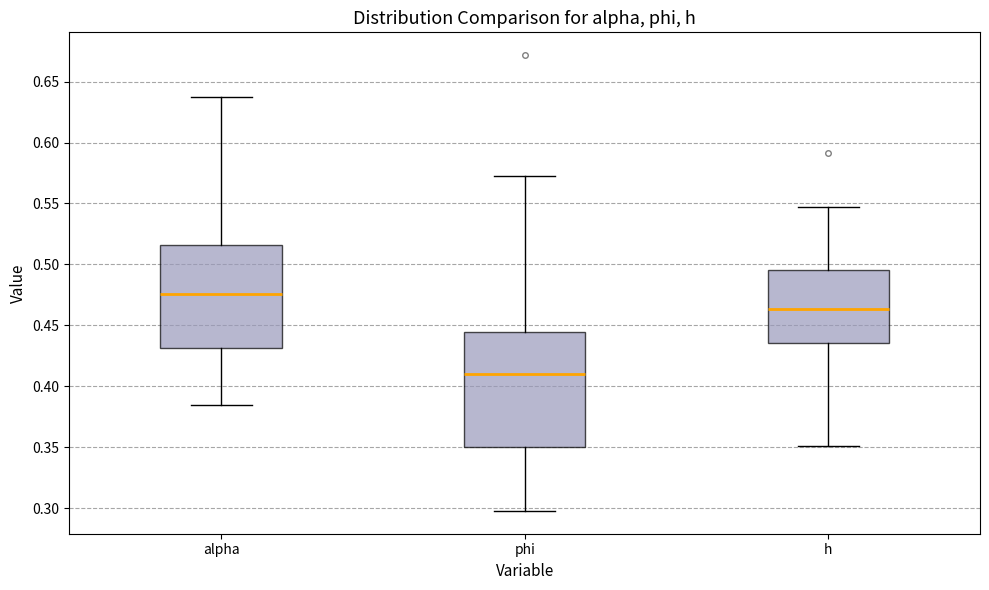

Where is the lower edge of the box for alpha on the y-axis? The values are not printed on the chart, so give them approximately, as read against the axis.

0.430